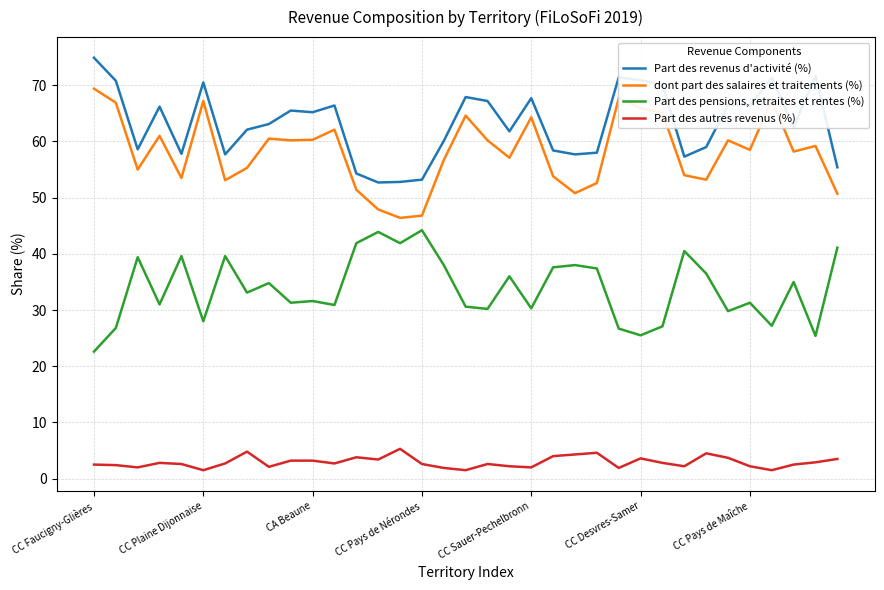

Which series has the largest total across all categories?

Part des revenus d'activité (%)